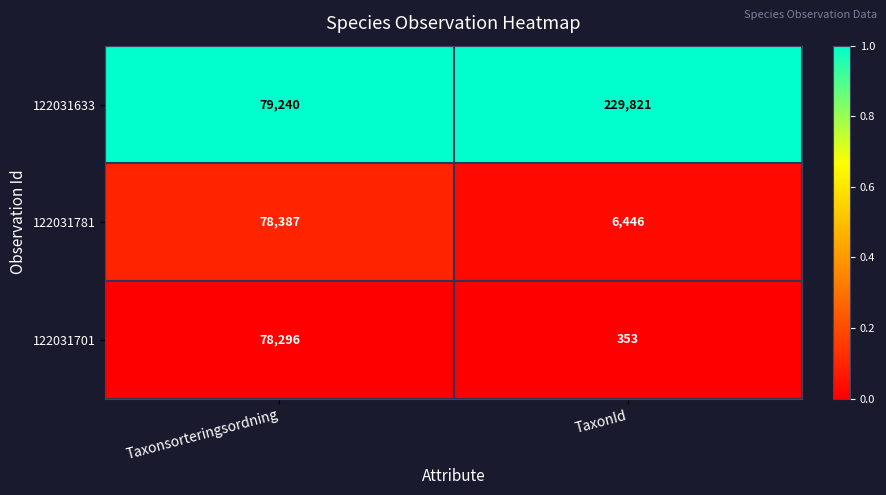

Count the number of categories in the chart.

2